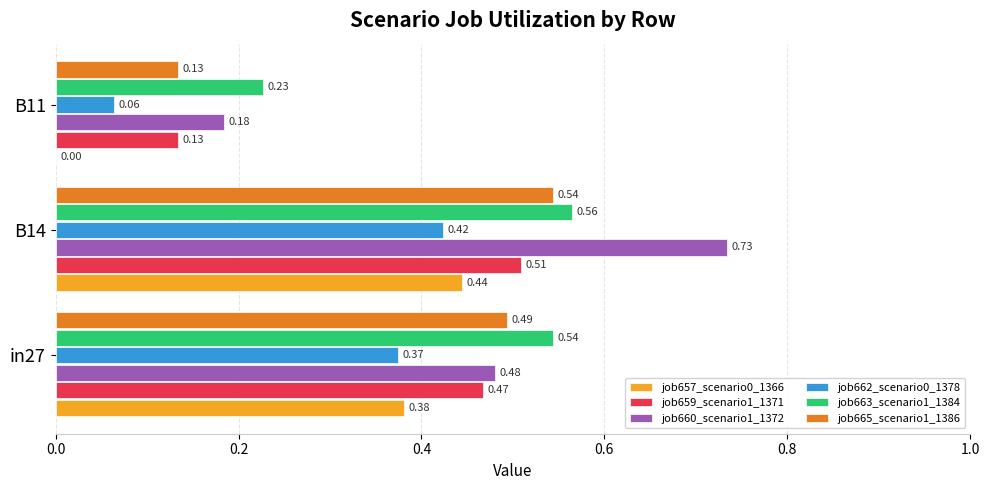

What is the total value across all series at in27?

2.7